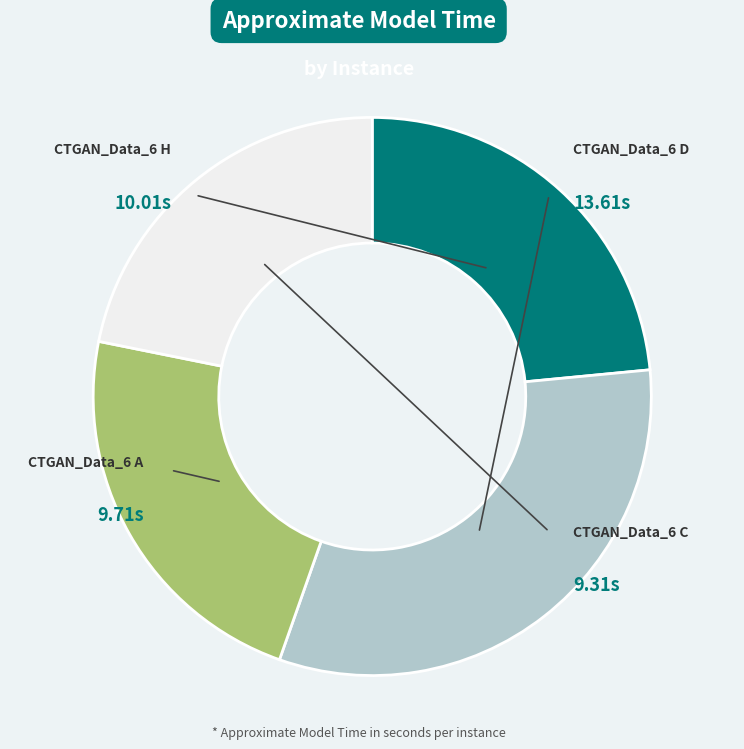

Is there any slice that represents more than half of the pie?

No